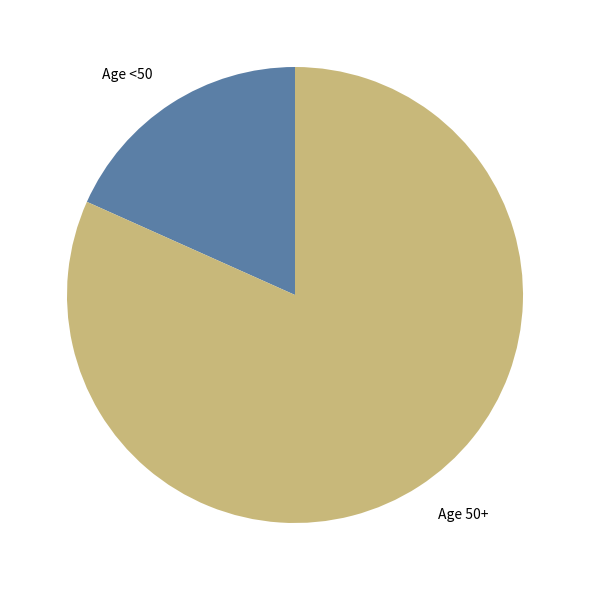

How many segments does this pie chart have?

2